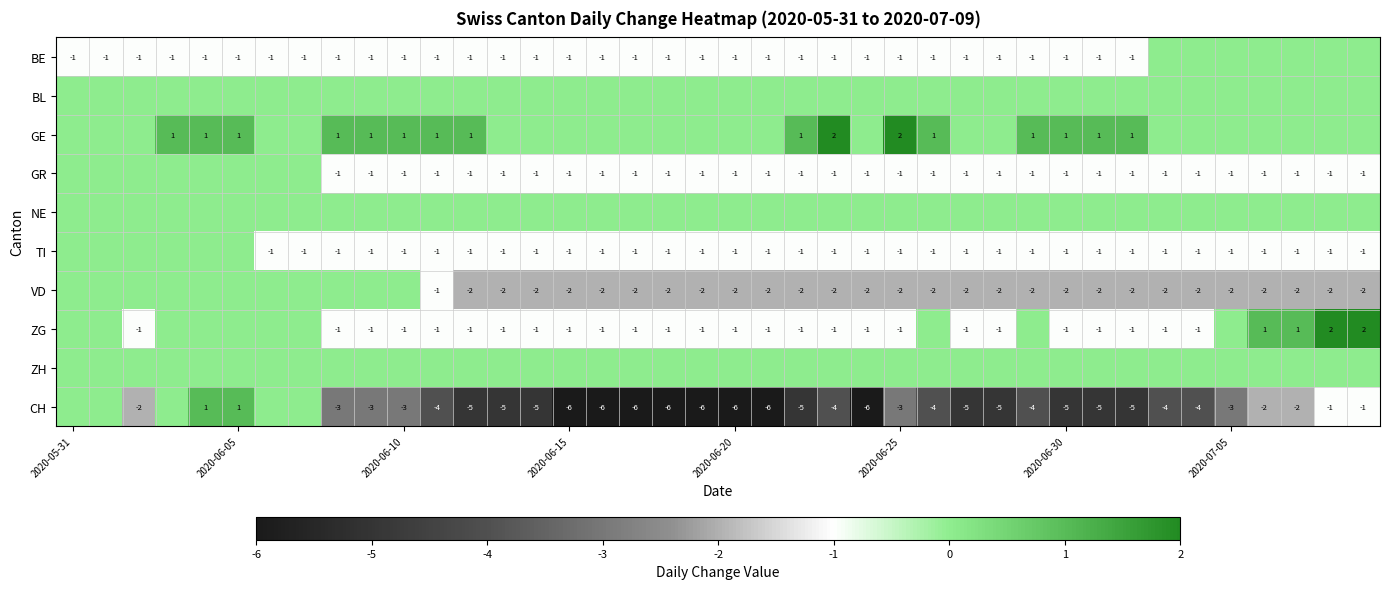

What is the sum of the CH values at 2020-06-25 and 2020-06-30?

-8